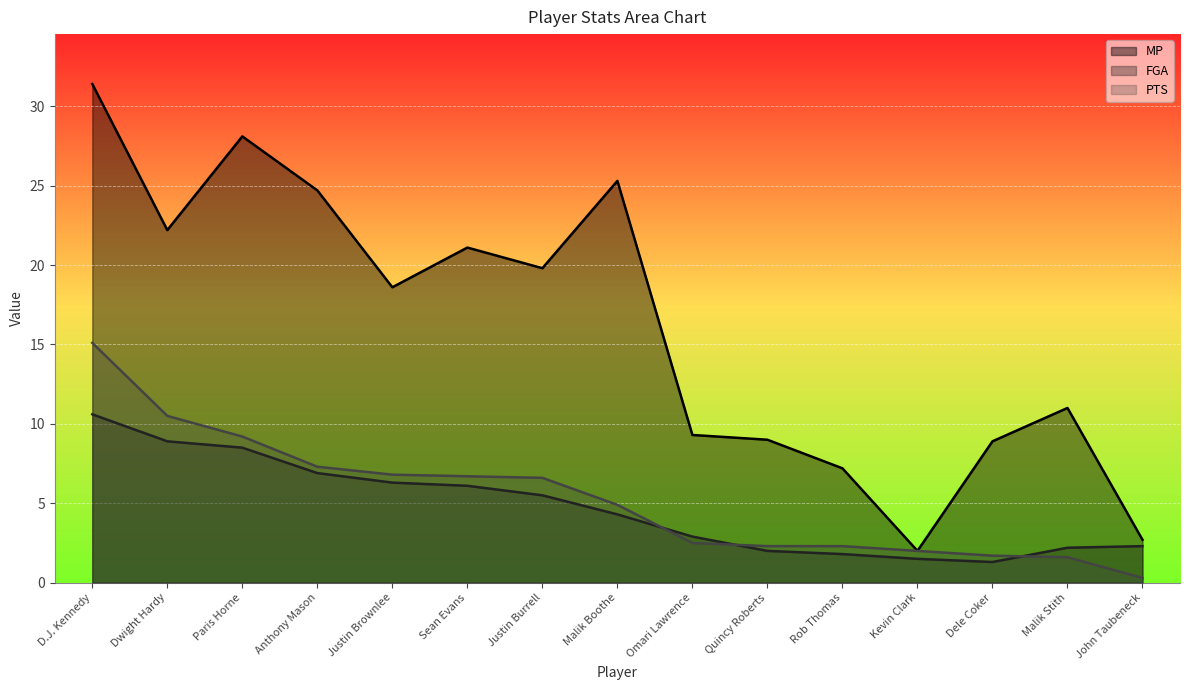

How many lines are shown in the chart?

3